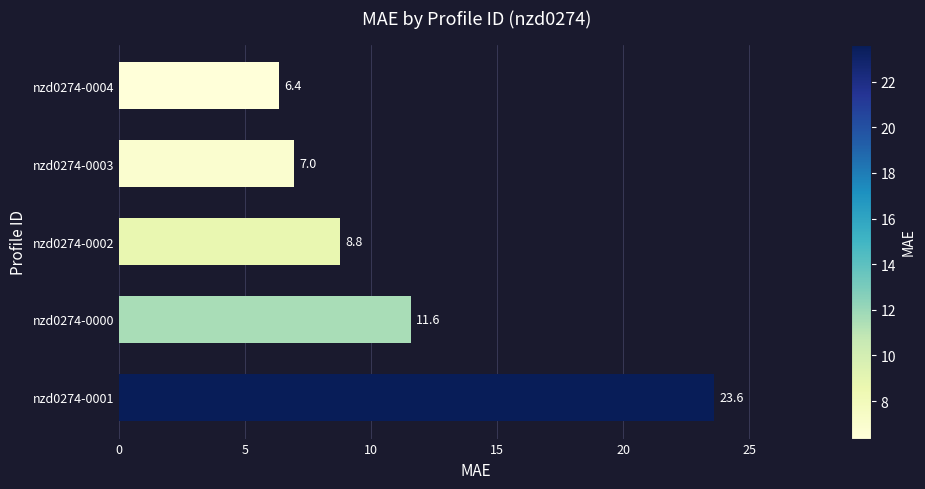

Approximately how many times larger is the value at nzd0274-0001 compared to nzd0274-0002?

2.7